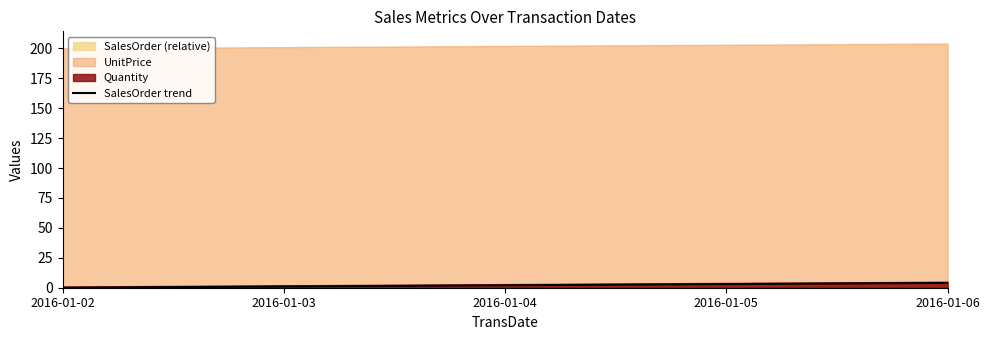

Rank the categories by value from highest to lowest.

2016-01-06, 2016-01-05, 2016-01-04, 2016-01-03, 2016-01-02